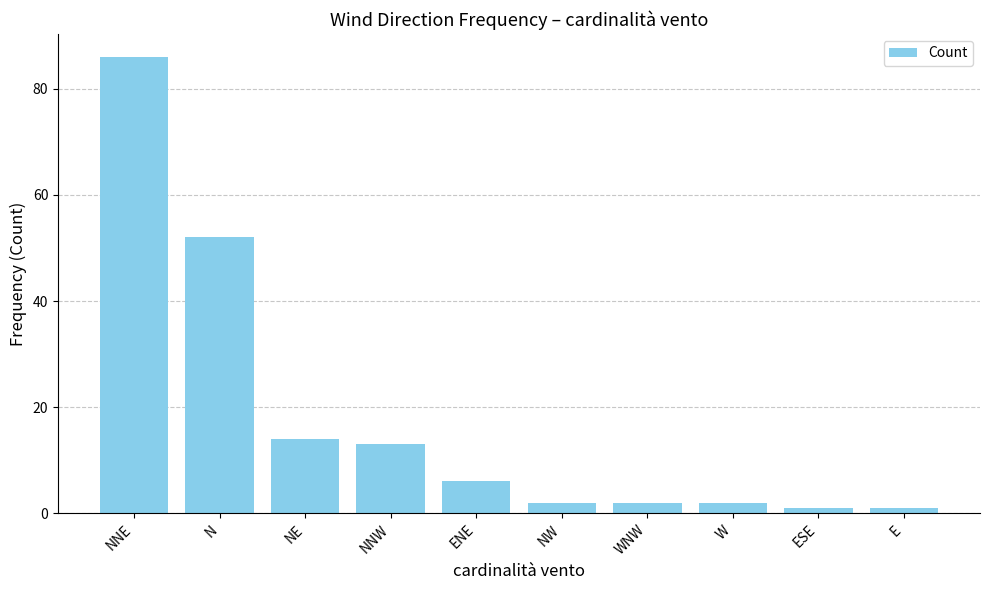

What is the difference between the values at E and NNE?

85